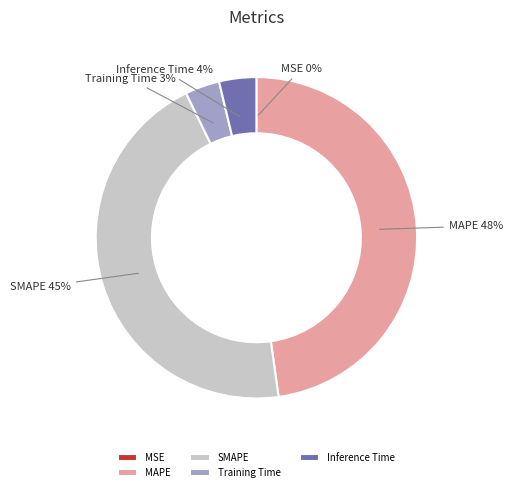

Which slice is the largest?

MAPE